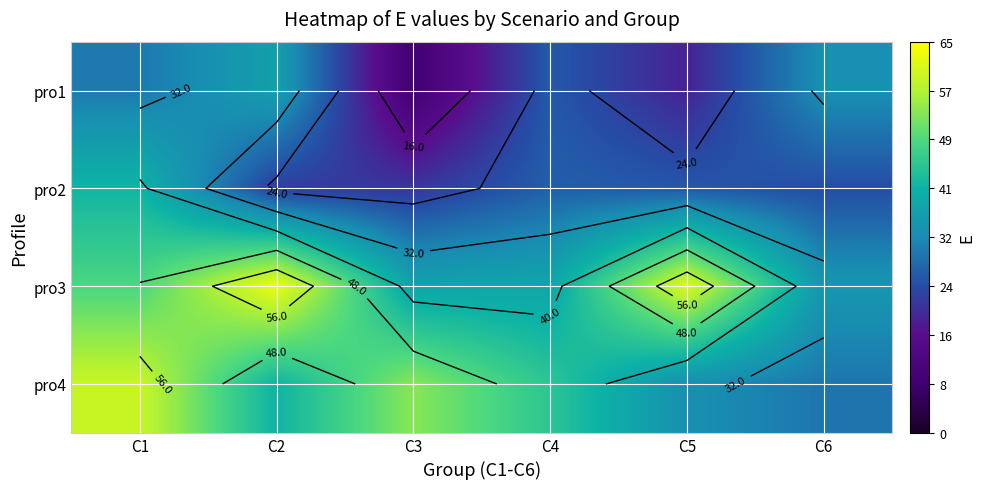

At which category is the sum across all series the highest?

C1